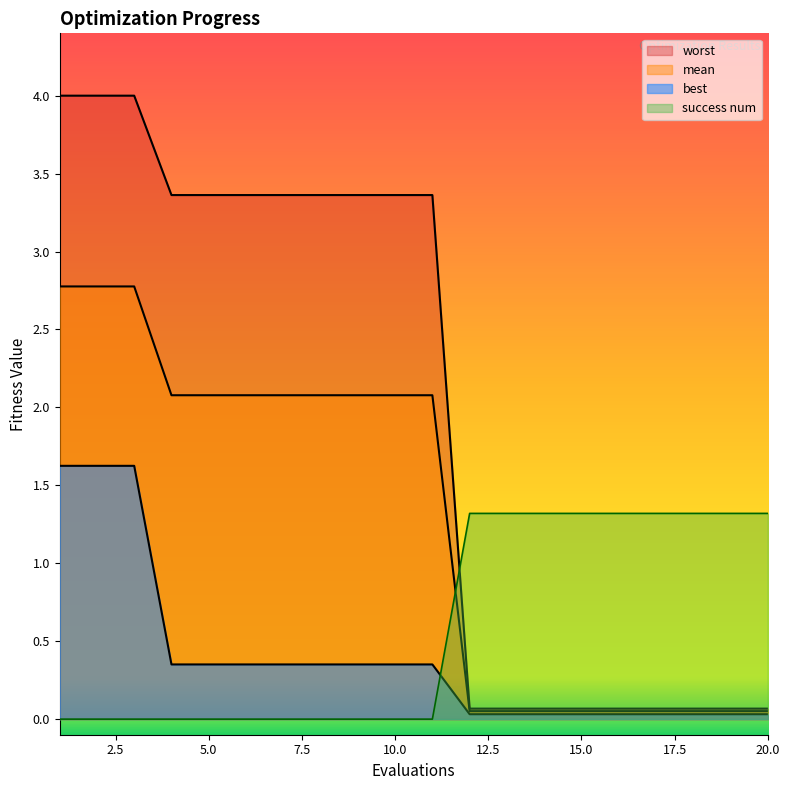

How many series are shown in this chart?

4